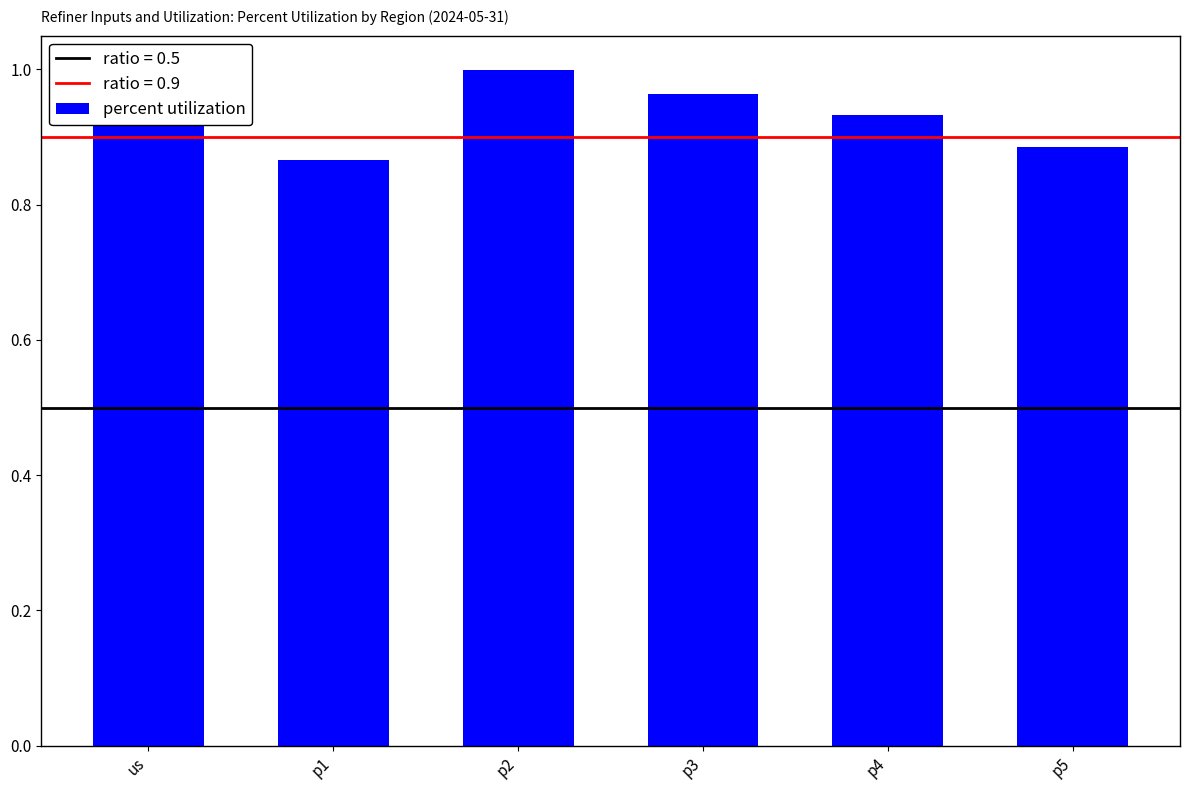

Count the number of data series in this chart.

1